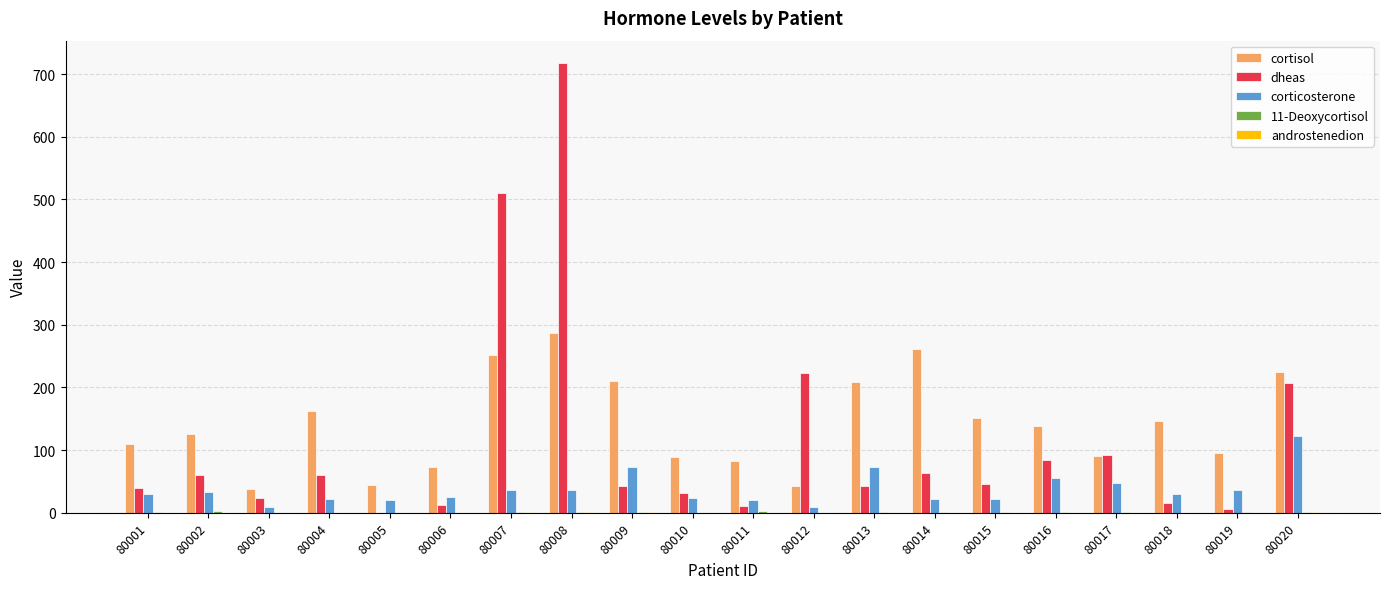

Between 80006 and 80016, which series saw the biggest shift?

dheas